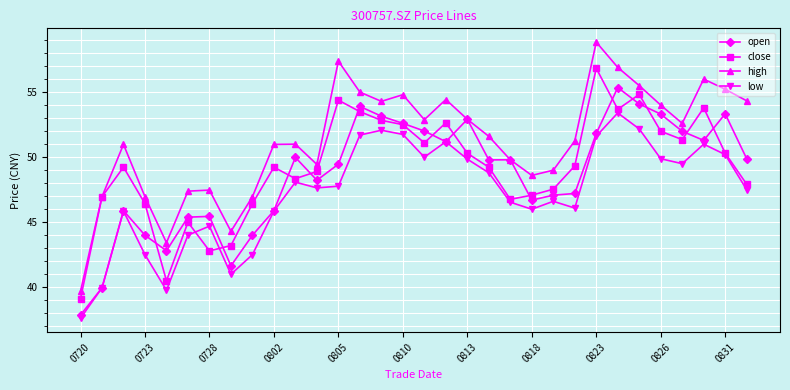

True or false: low has more than 0 points higher than both neighbors.

True